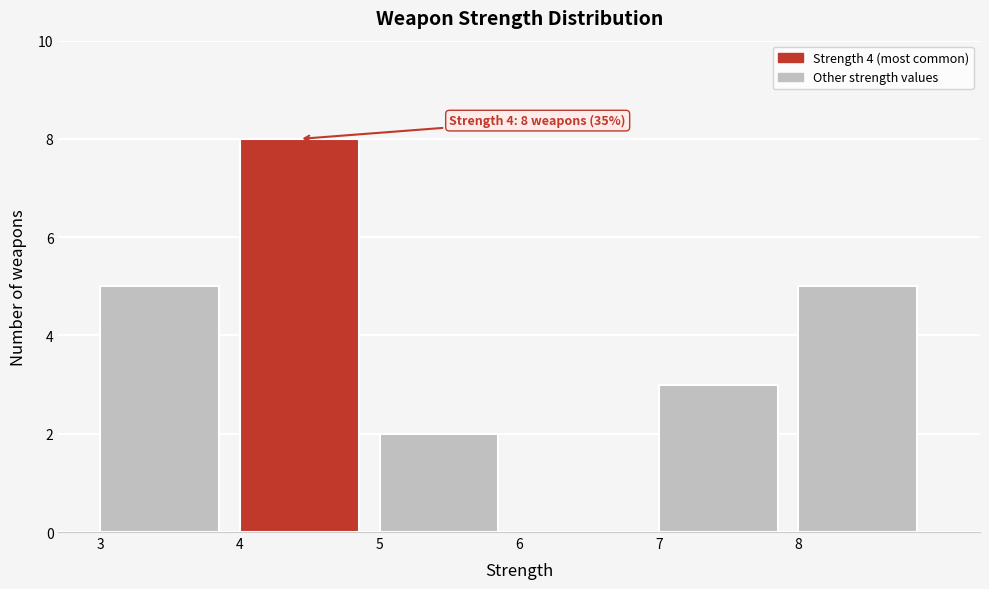

Over which range of the x-axis is the bar tallest?

4 to 5